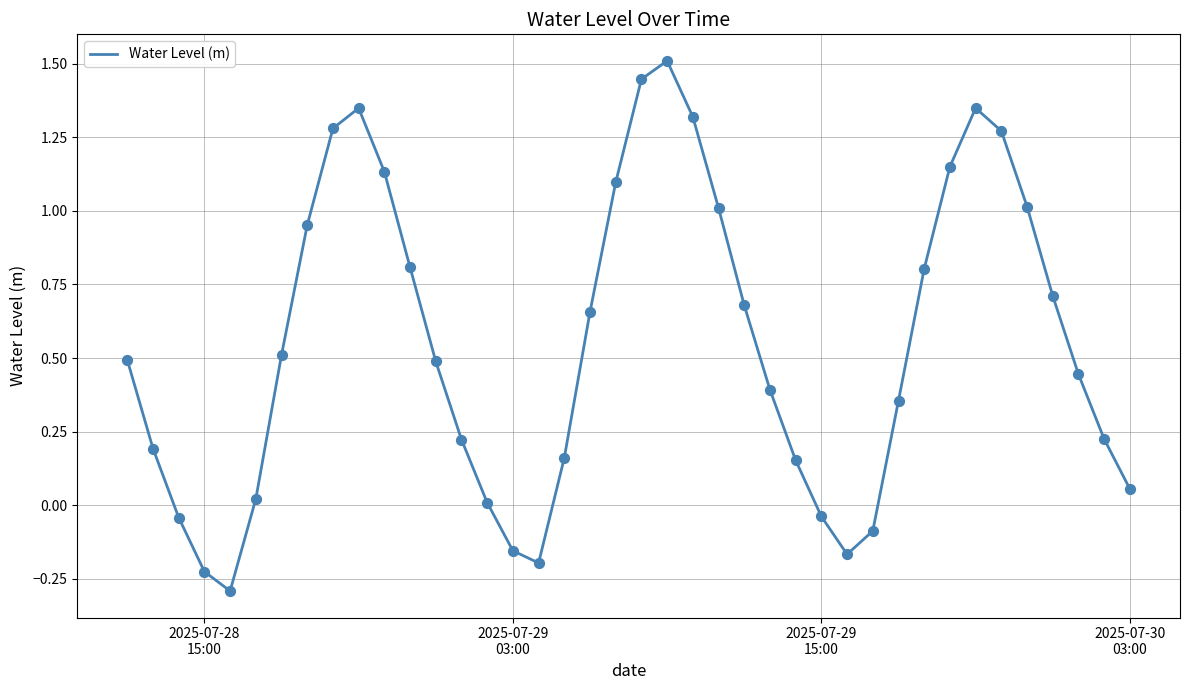

What is the smallest value displayed?

-0.3